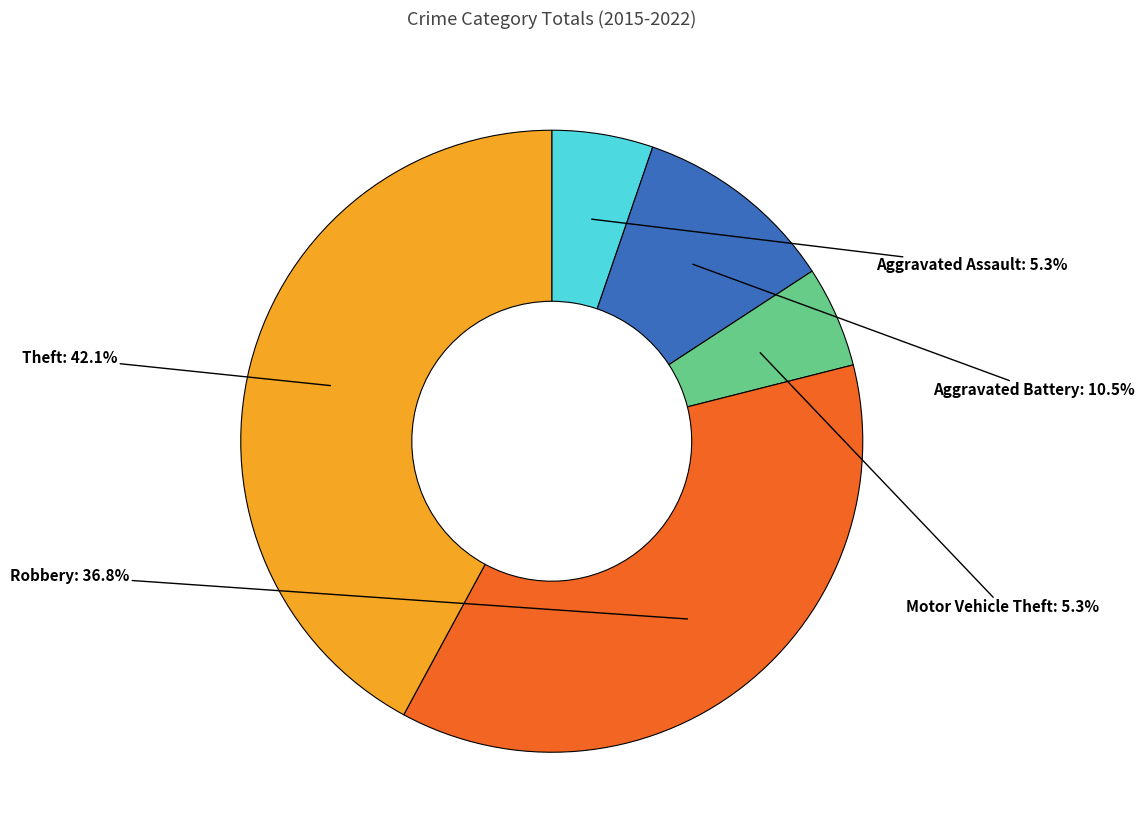

To the nearest percent, what portion does Aggravated Assault represent?

5%